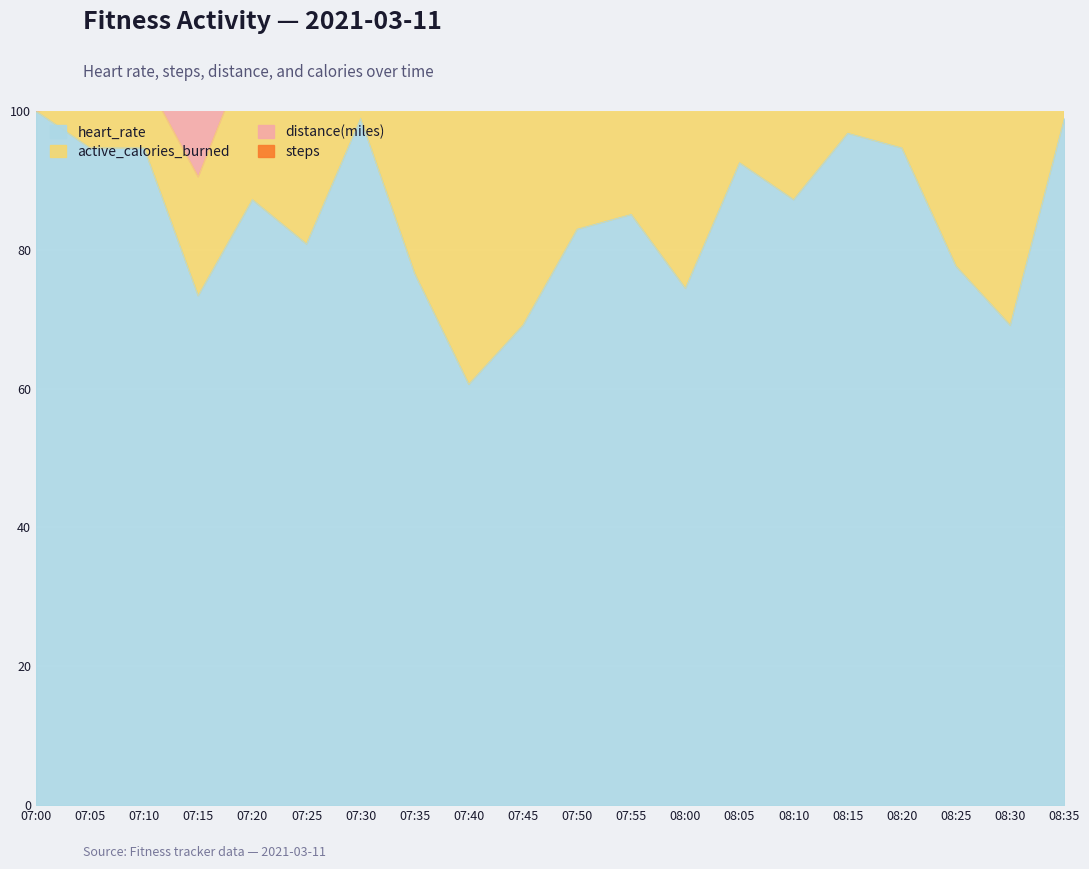

In heart_rate, how many points are lower than both neighbors (excluding endpoints)?

6